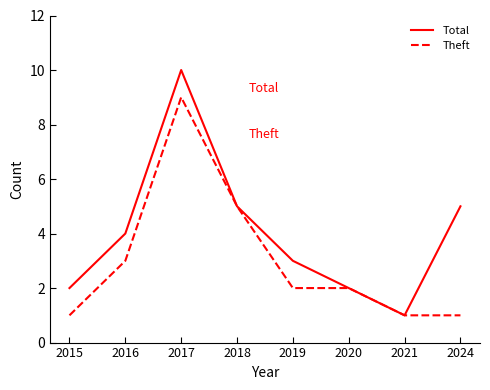

What is the greatest value displayed?

10